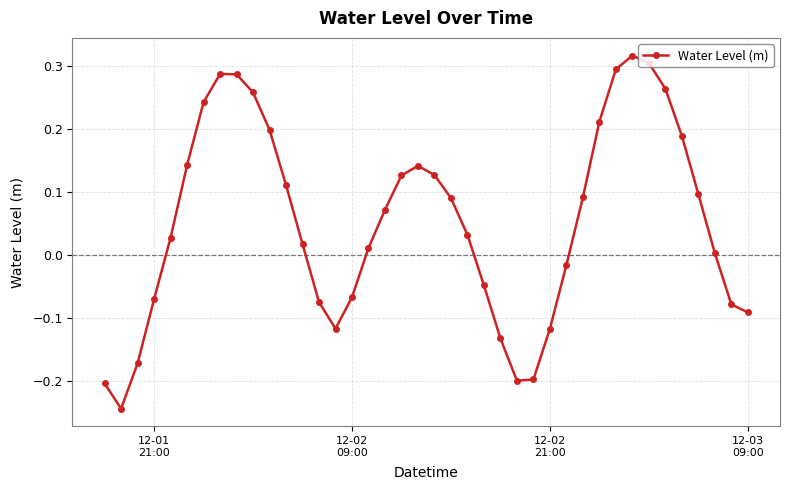

What is the sum of all values?

2.1